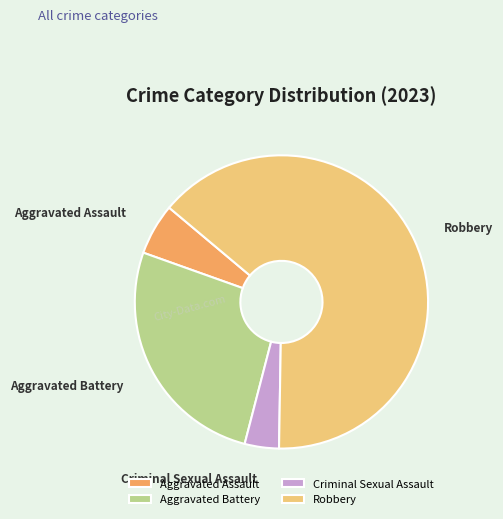

Is the sum of Criminal Sexual Assault and Aggravated Battery greater than half?

No